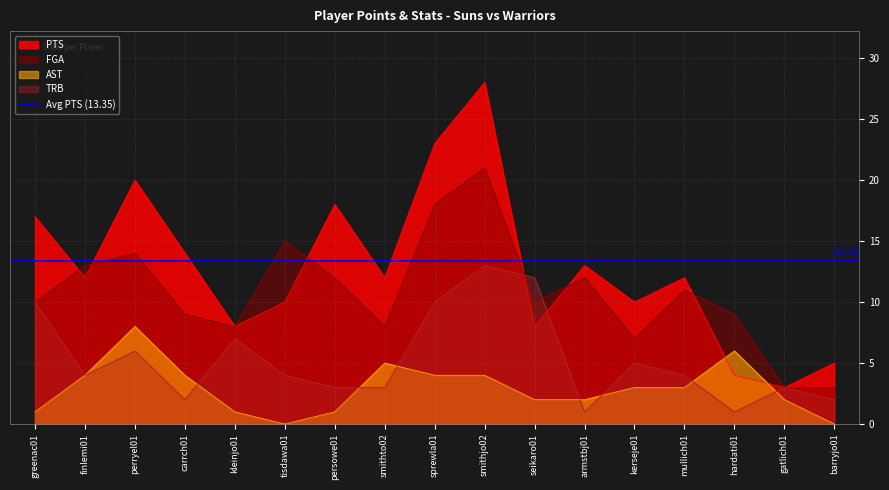

How many interior local peaks does the AST series have?

3